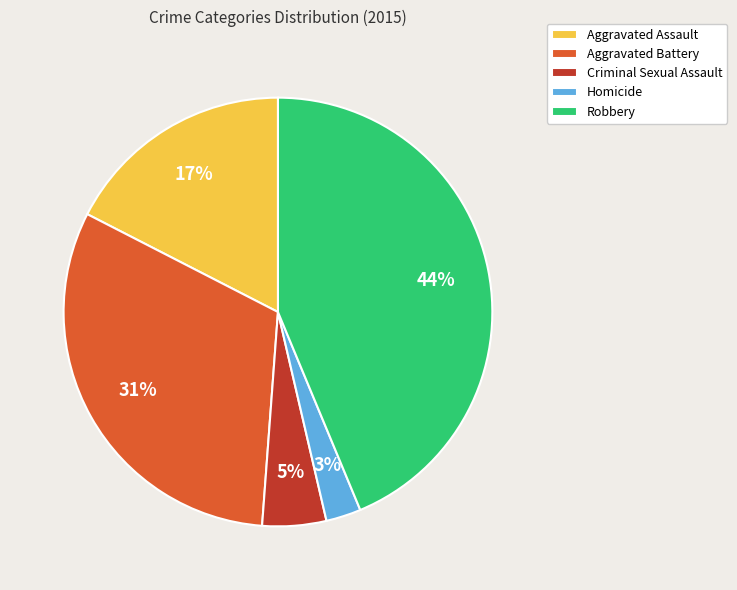

To the nearest percent, what is the difference between the largest and smallest slice percentages?

41%